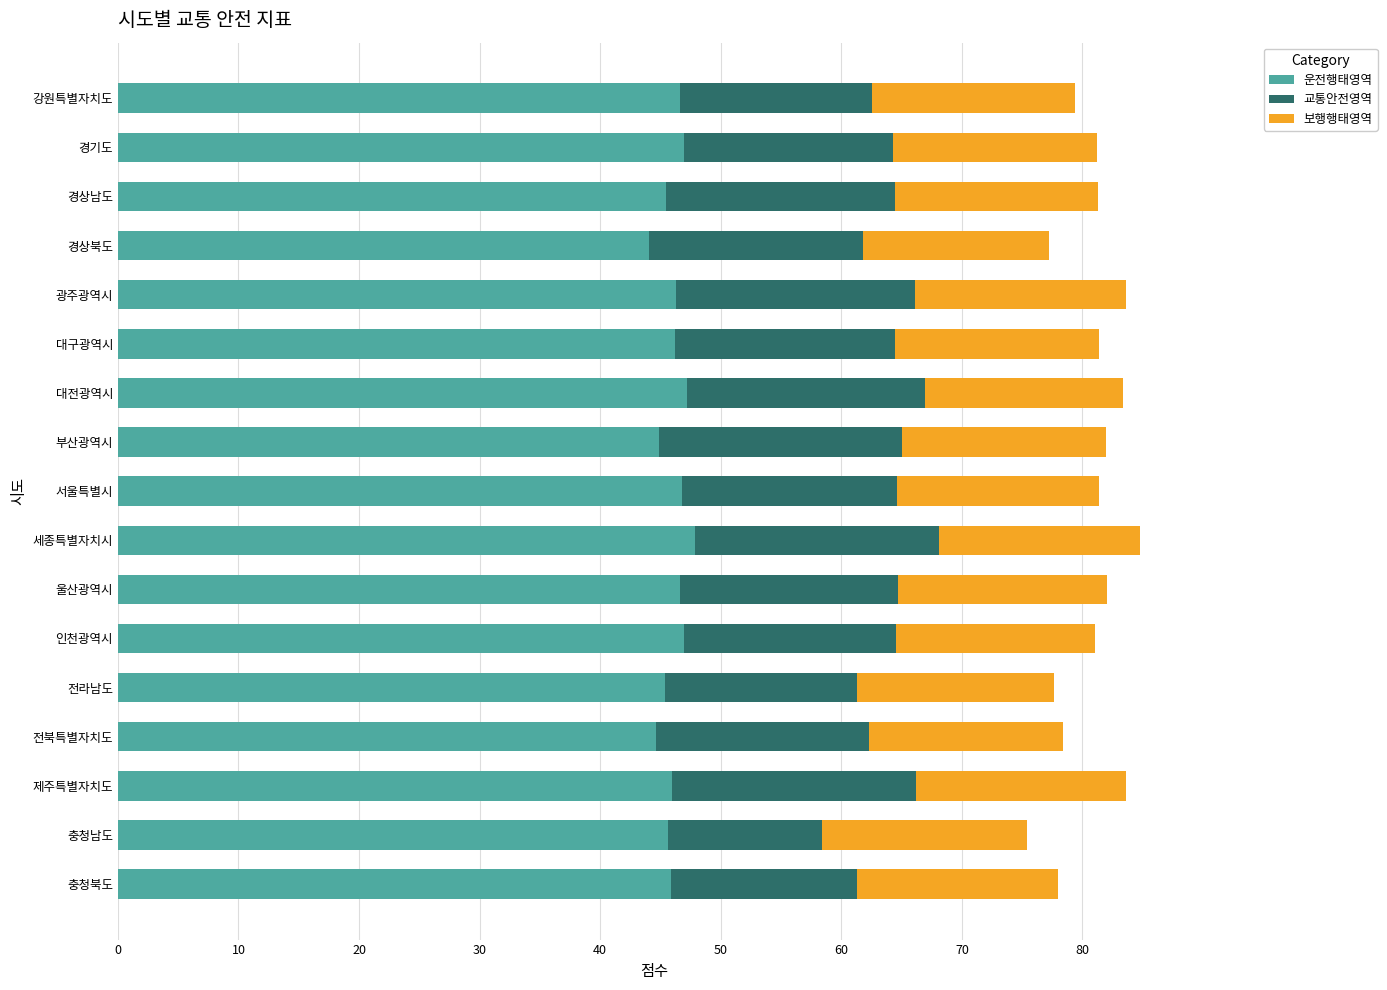

What is the highest value of the 운전행태영역 series?

47.8